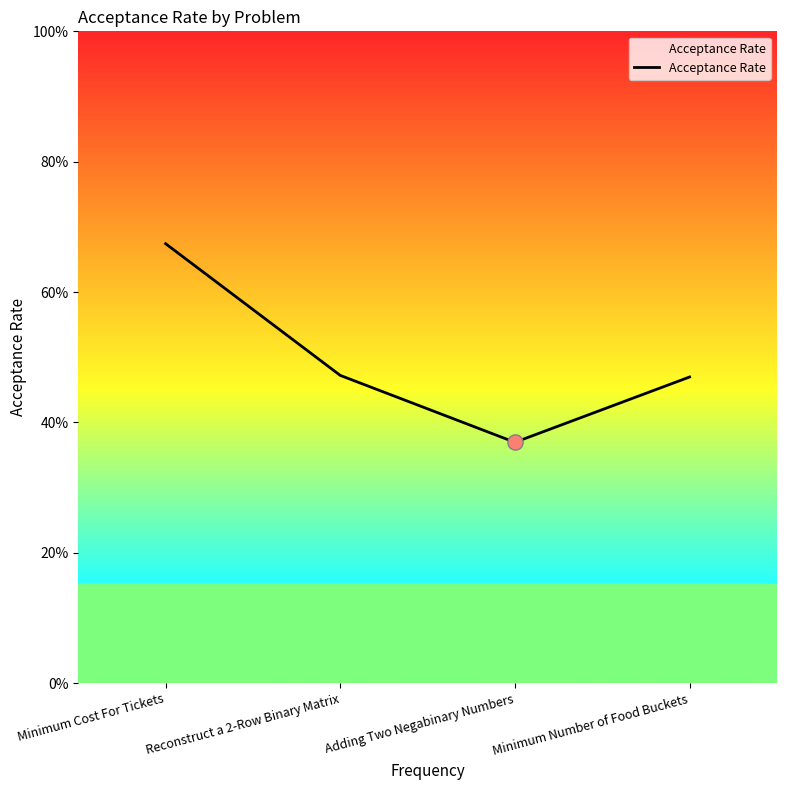

Between Reconstruct a 2-Row Binary Matrix and Minimum Cost For Tickets, which is larger?

Minimum Cost For Tickets